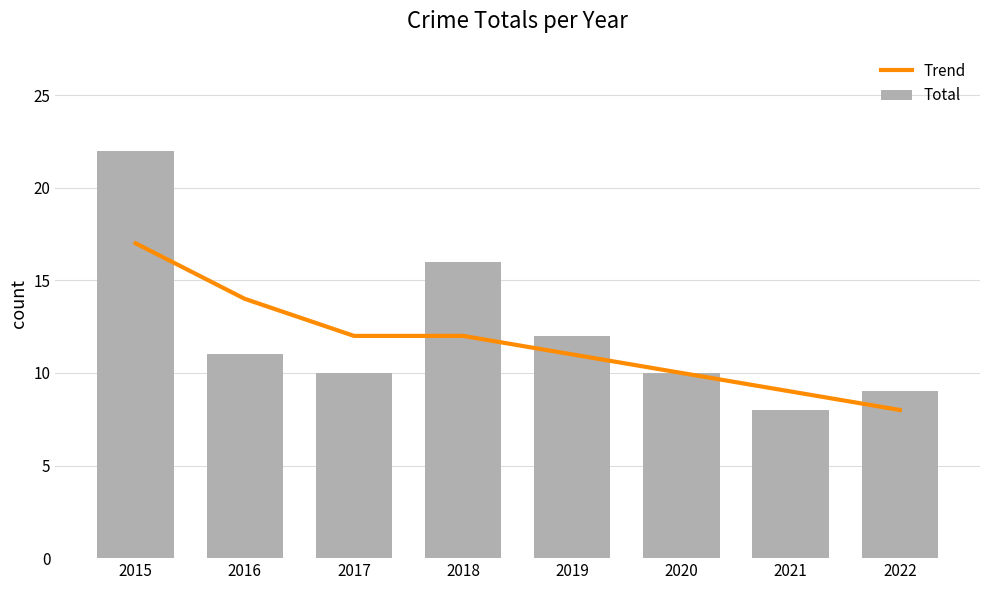

How many data points does each series have?

8